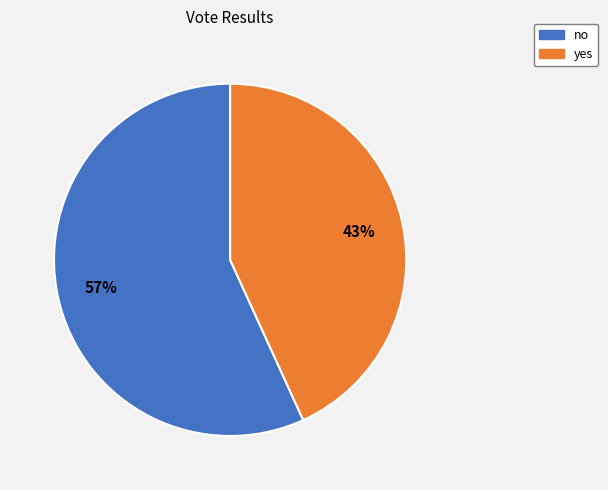

Count the number of slices in the pie.

2